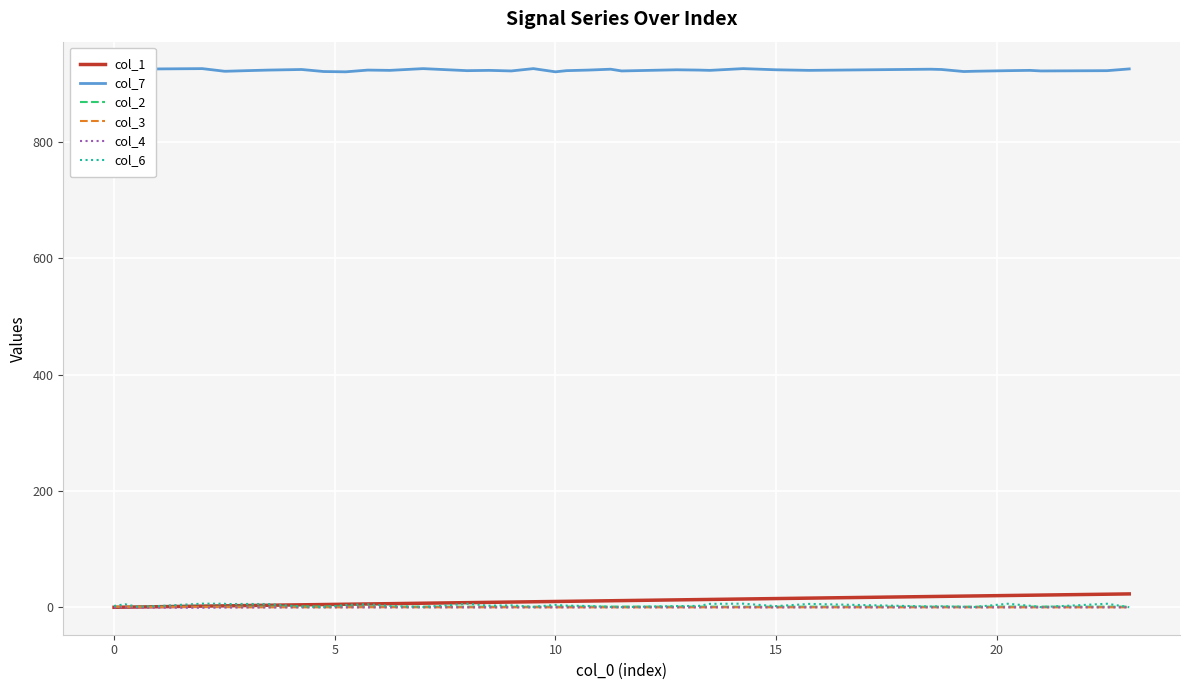

Is the value of col_2 at 29 greater than the value of col_1 at 9?

No